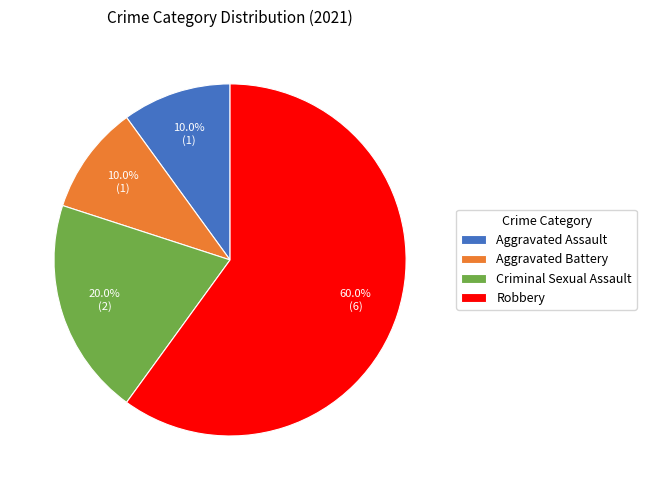

Combined, what portion of the pie is Aggravated Assault and Criminal Sexual Assault?

30.0%